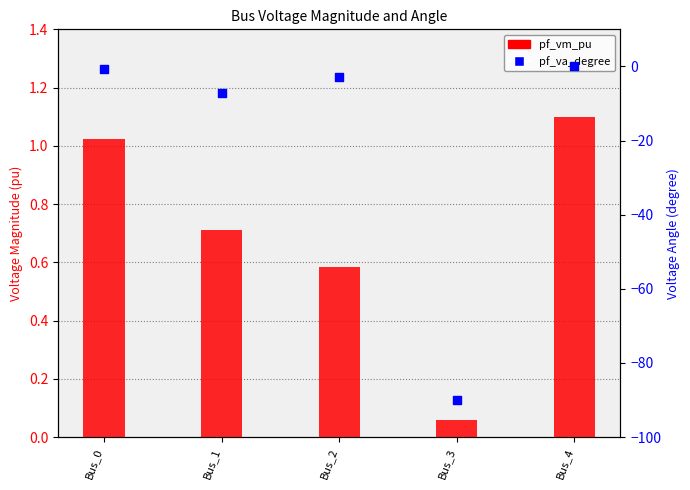

What is the total value across all series at Bus_3?

-89.9